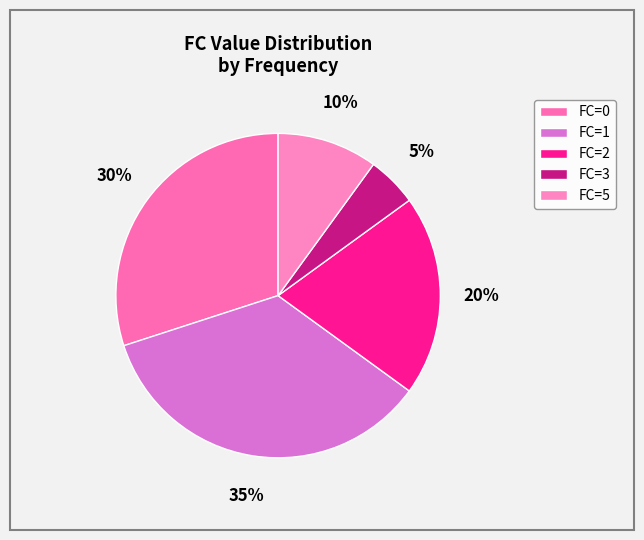

Is there a majority slice in this chart?

No